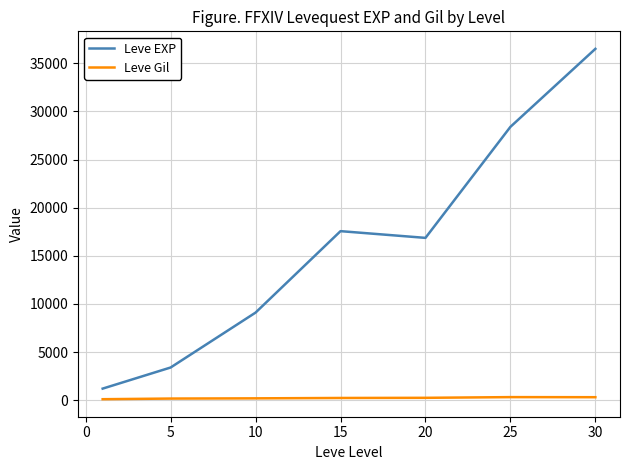

What is the difference between the second highest and minimum values in the Leve EXP series?

27180.0